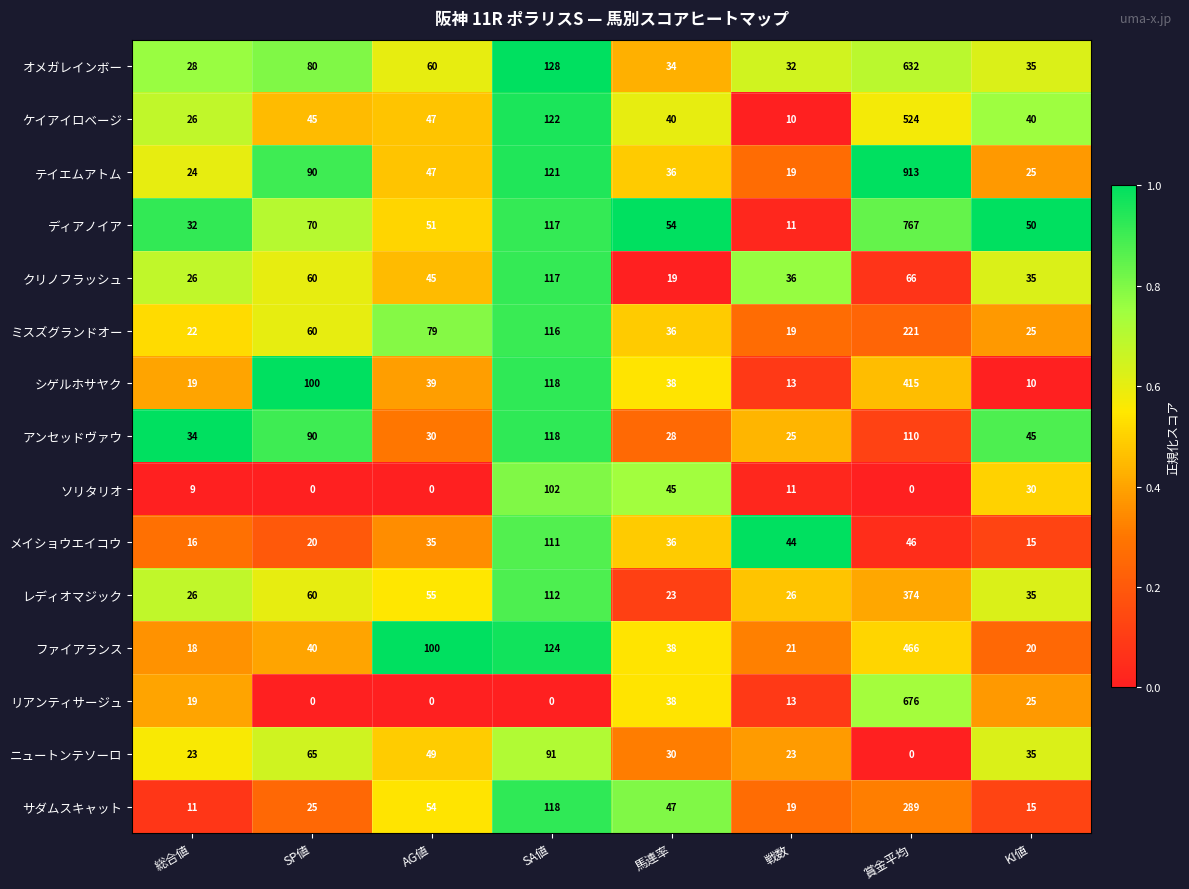

Where does the テイエムアトム series first go above 47?

SP値